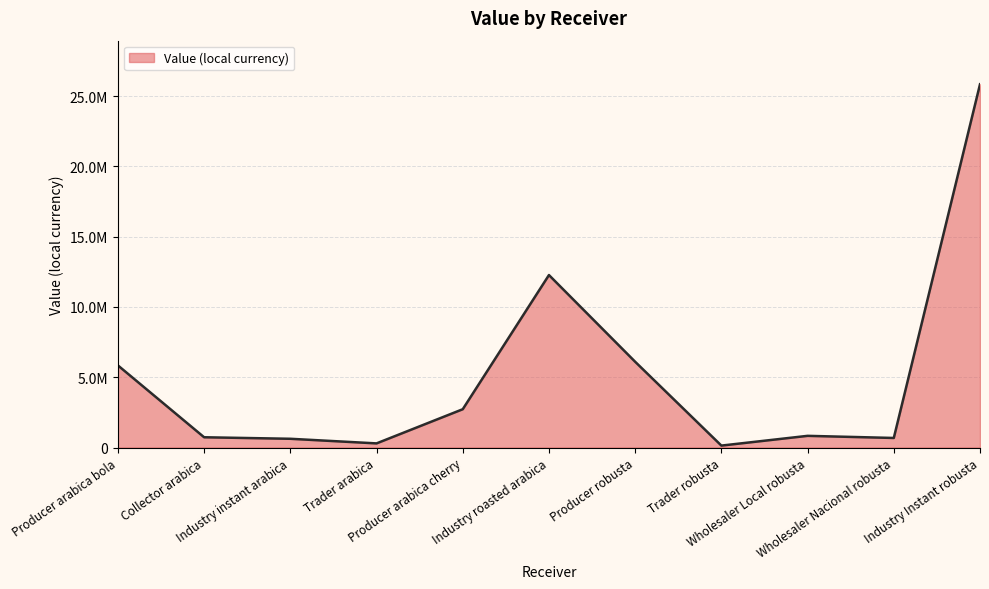

Where is the first local maximum?

Industry roasted arabica